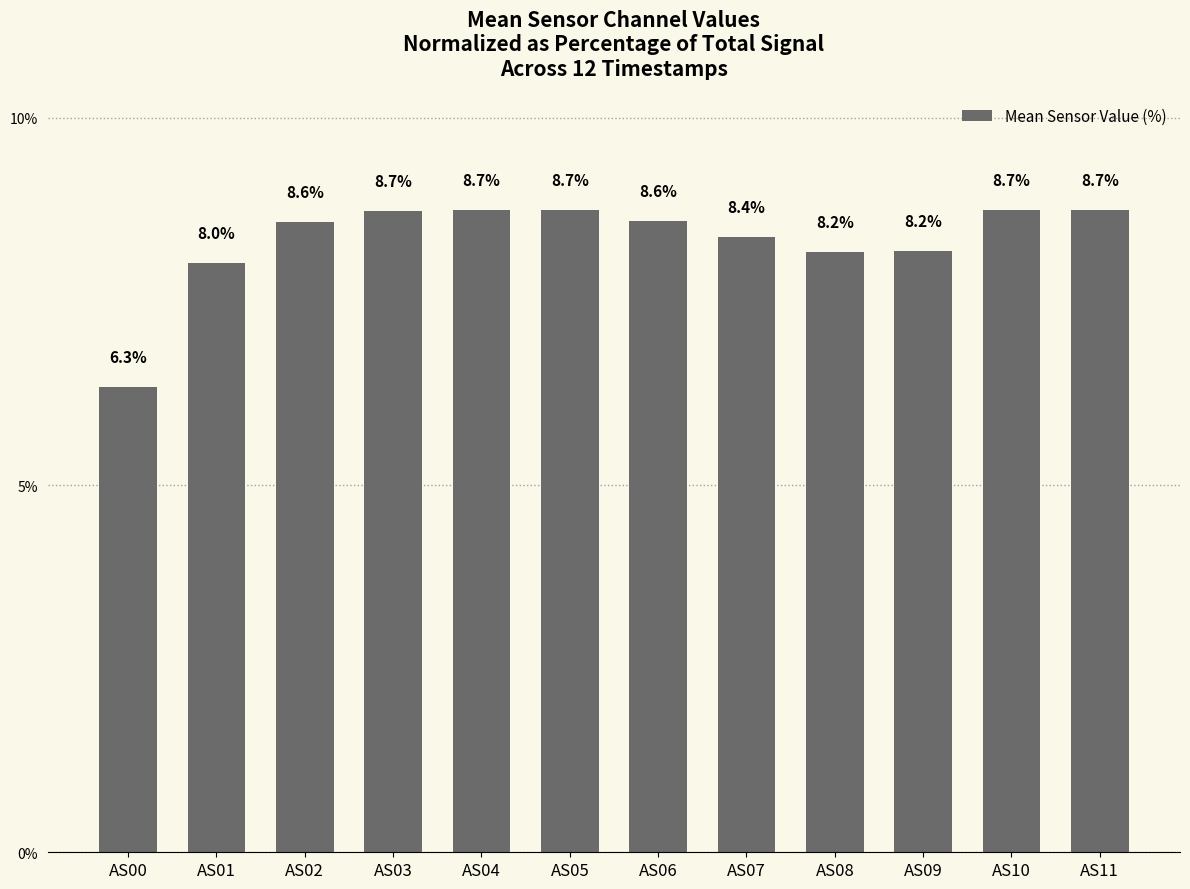

What is the difference between the maximum and minimum values?

2.4